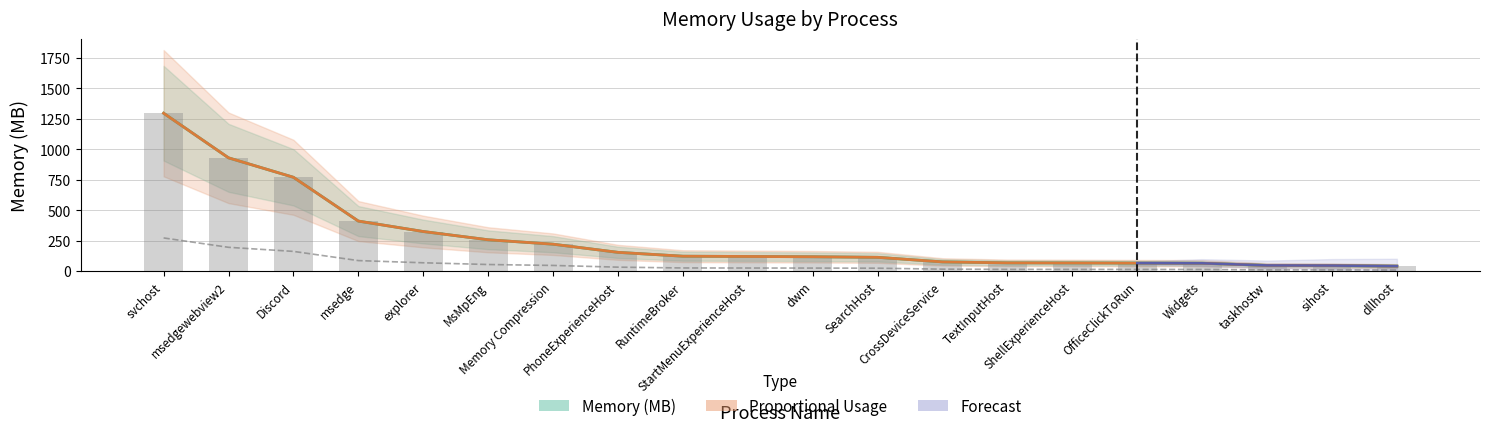

Which series has the largest range (max minus min)?

Memory